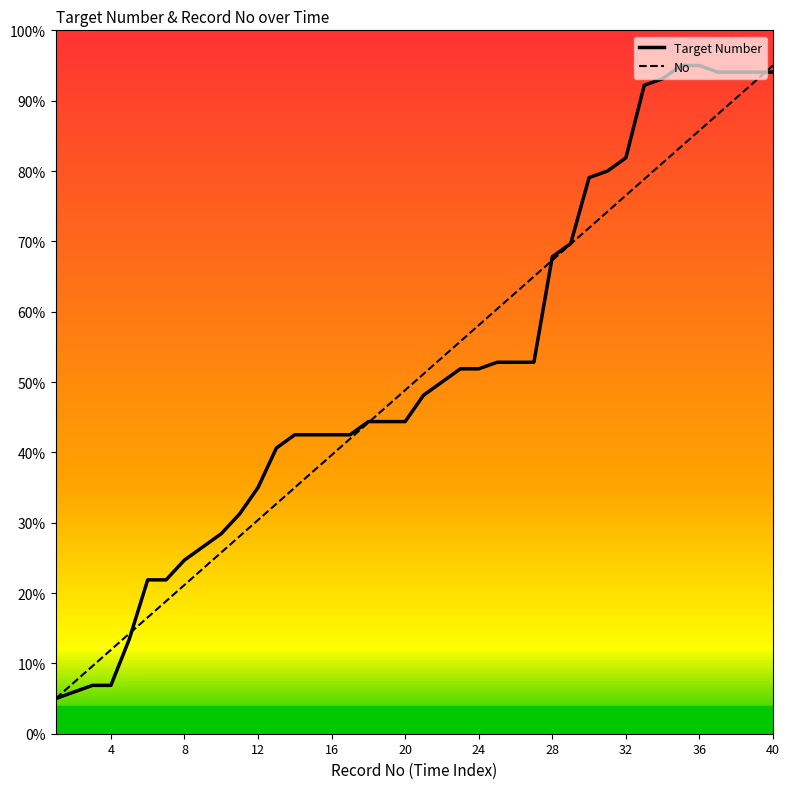

True or false: Target Number has more than 2 interior local peaks.

False